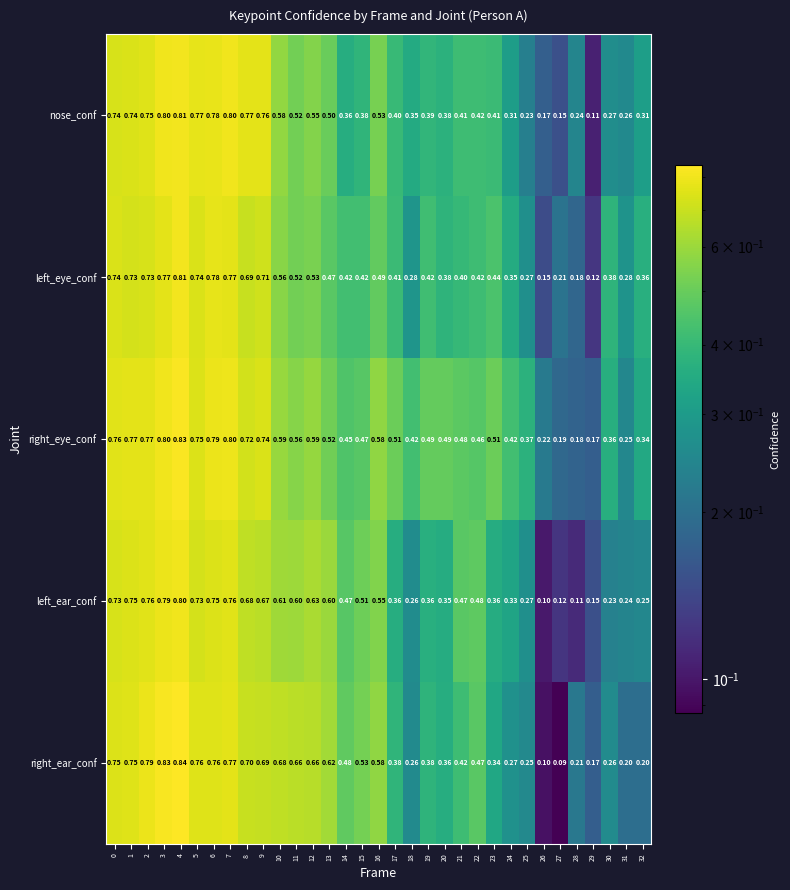

Is the value of left_ear_conf at 20 greater than the value of right_eye_conf at 24?

No